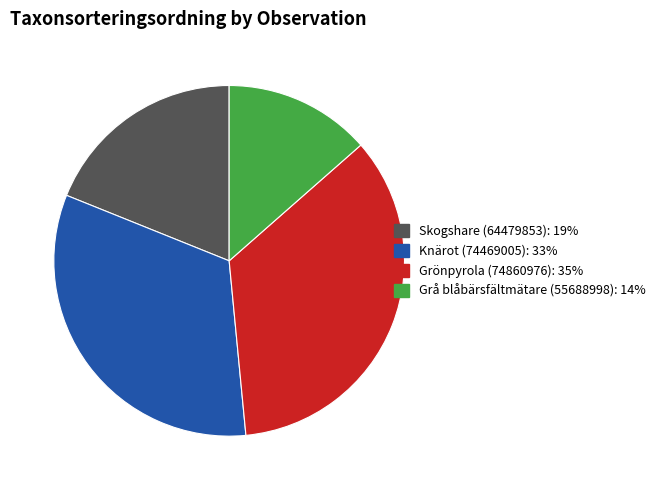

The Grå blåbärsfältmätare (55688998) slice represents 6% of the pie. True or false?

False